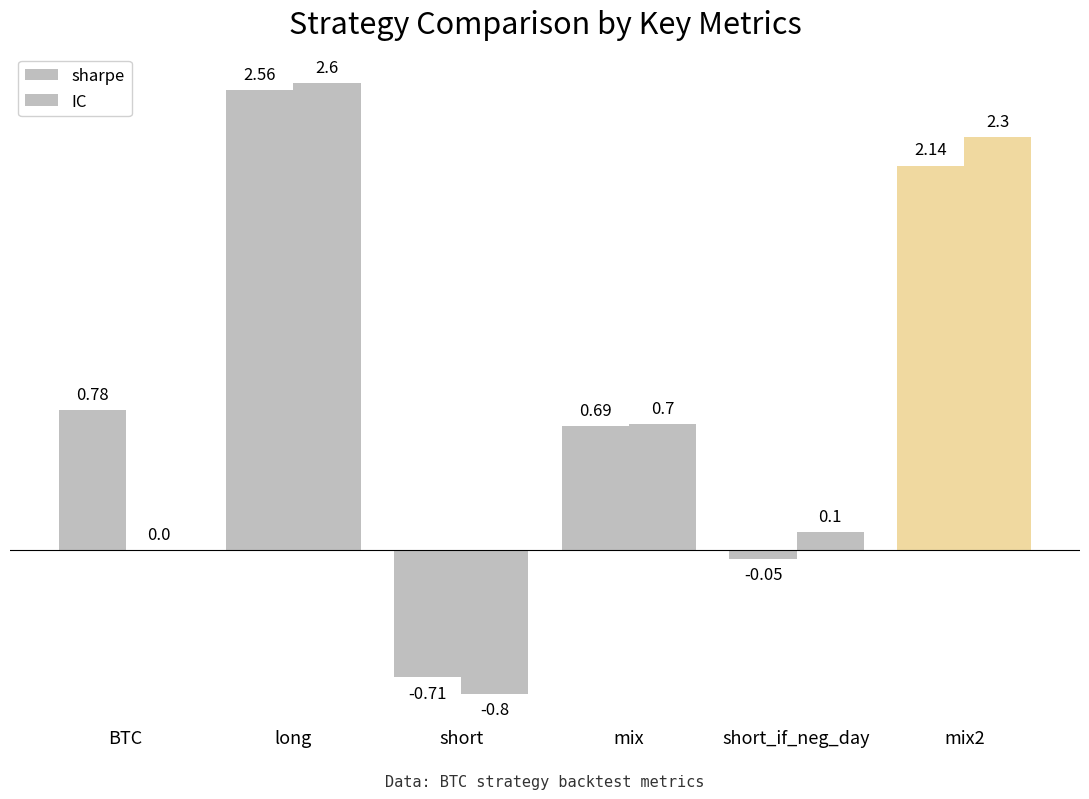

Are the bars horizontal?

No